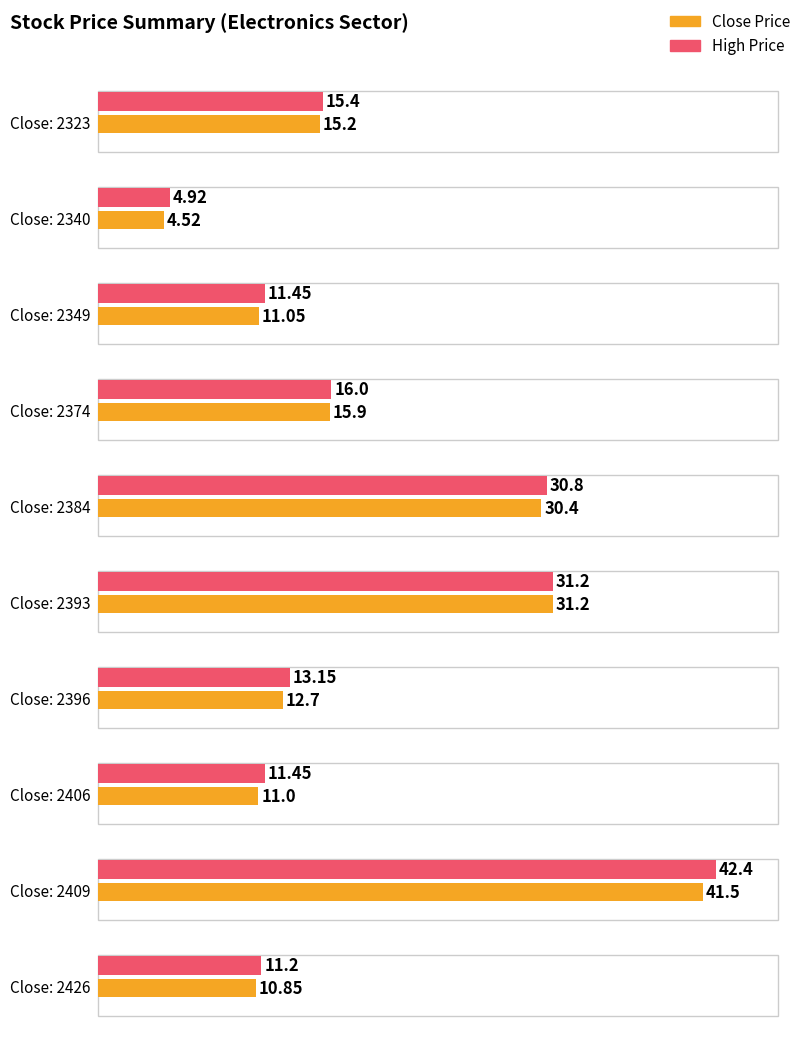

Reading right to left, what are all the values shown in this chart?

Close Price: 2426=10.8	2409=41.5	2406=11.0	2396=12.7	2393=31.2	2384=30.4	2374=15.9	2349=11.1	2340=4.5	2323=15.2
High Price: 2426=11.2	2409=42.4	2406=11.4	2396=13.2	2393=31.2	2384=30.8	2374=16.0	2349=11.4	2340=4.9	2323=15.4